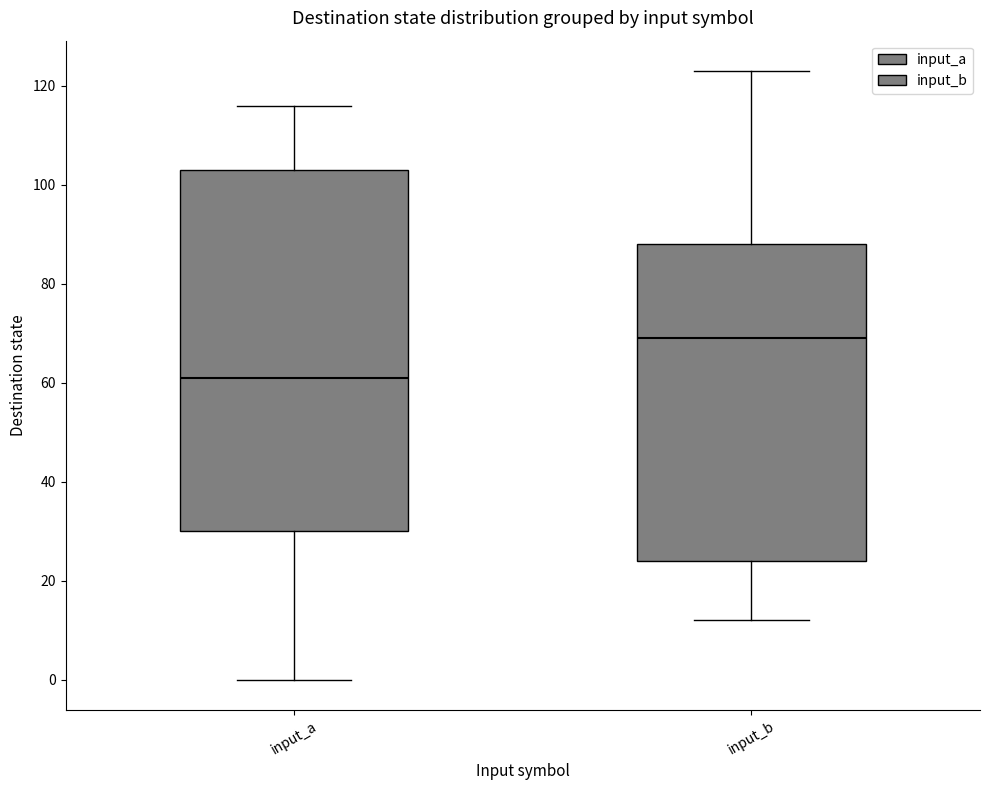

Reading left to right, read every box against the y-axis: the position of its median line, the range the box covers, and the ends of its whiskers. The values are not printed on the chart, so give them approximately, as read against the axis.

input_a: median 62, box 30 to 104, whiskers 0 to 116
input_b: median 70, box 24 to 88, whiskers 12 to 124